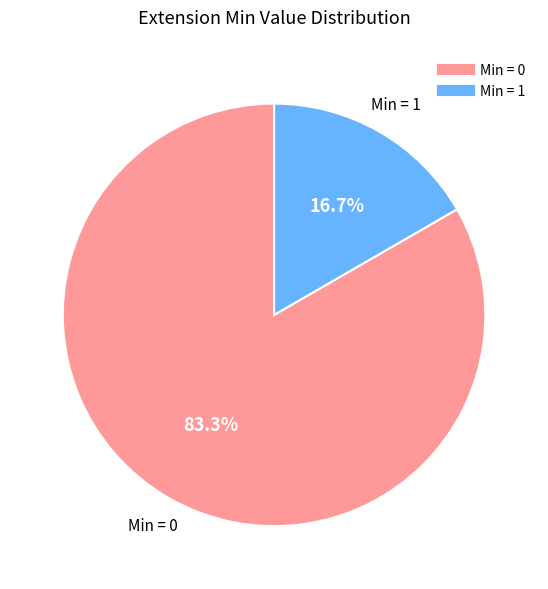

Is there a majority slice in this chart?

Yes